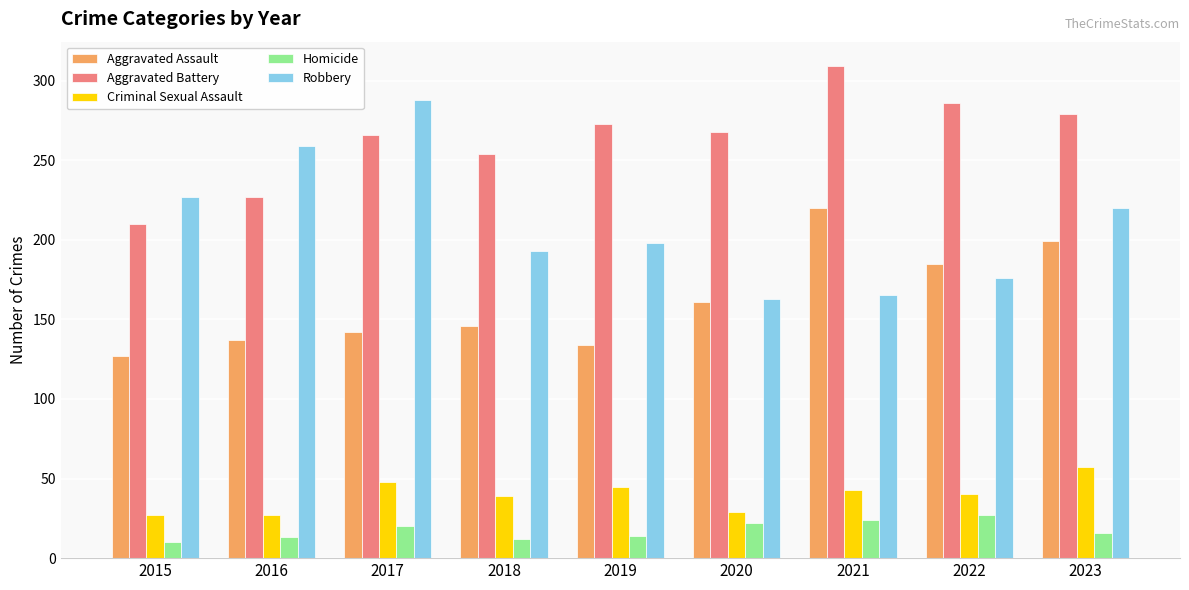

Is it true that Aggravated Battery equals 286 at 2022?

True